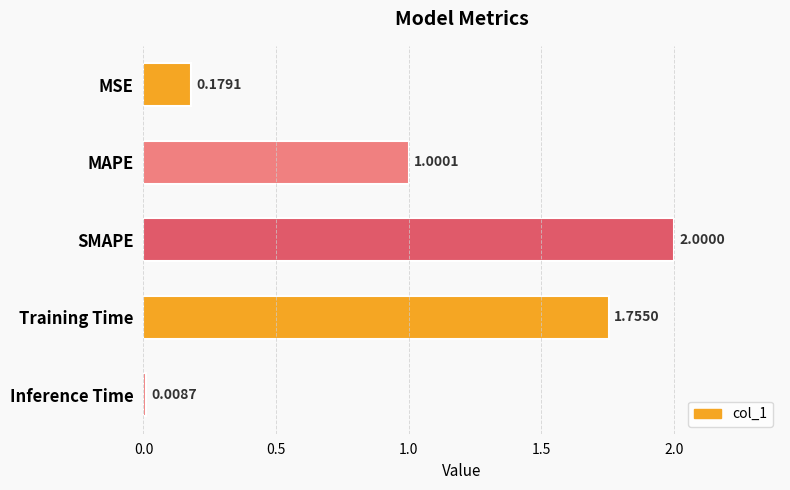

What is the maximum value shown in the chart?

2.0